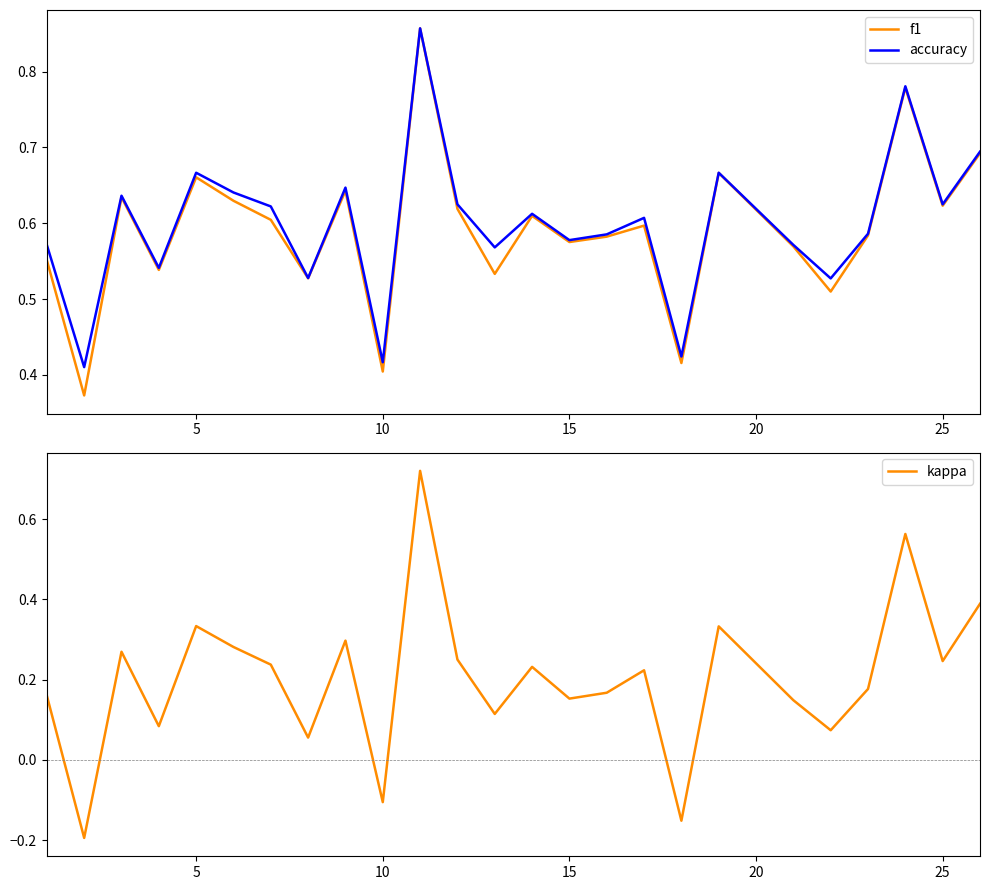

The f1 series shows 0.8 at 15. True or false?

False